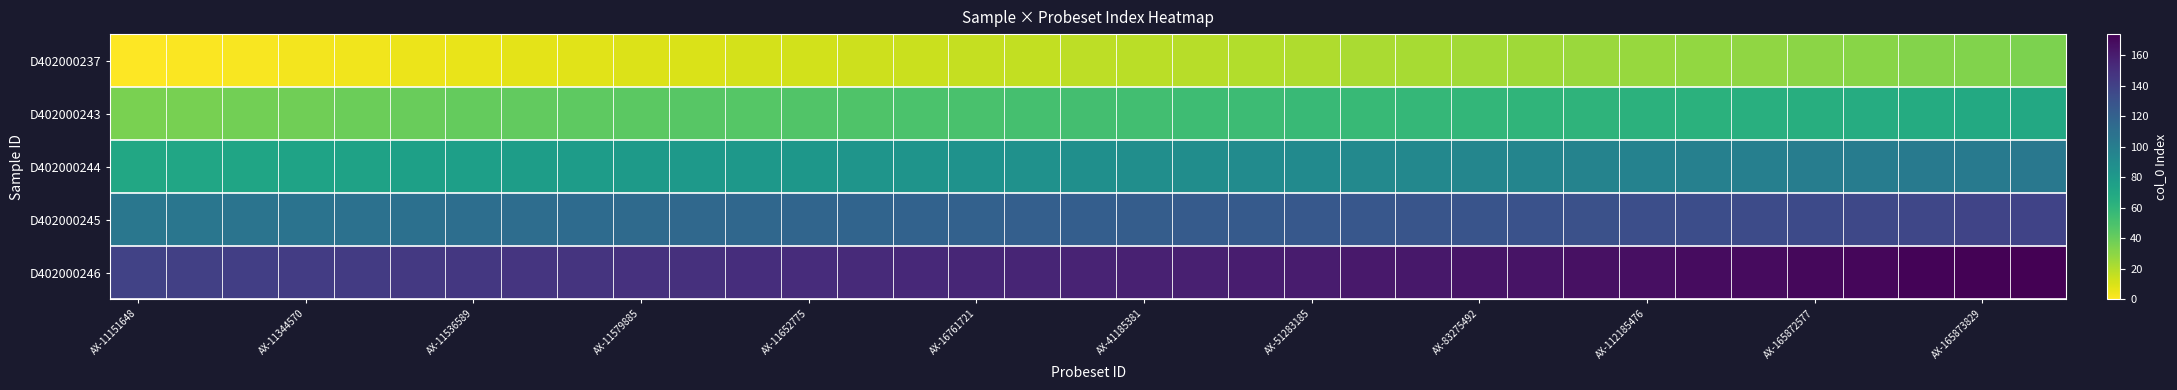

At how many categories does at least one series exceed 6?

35